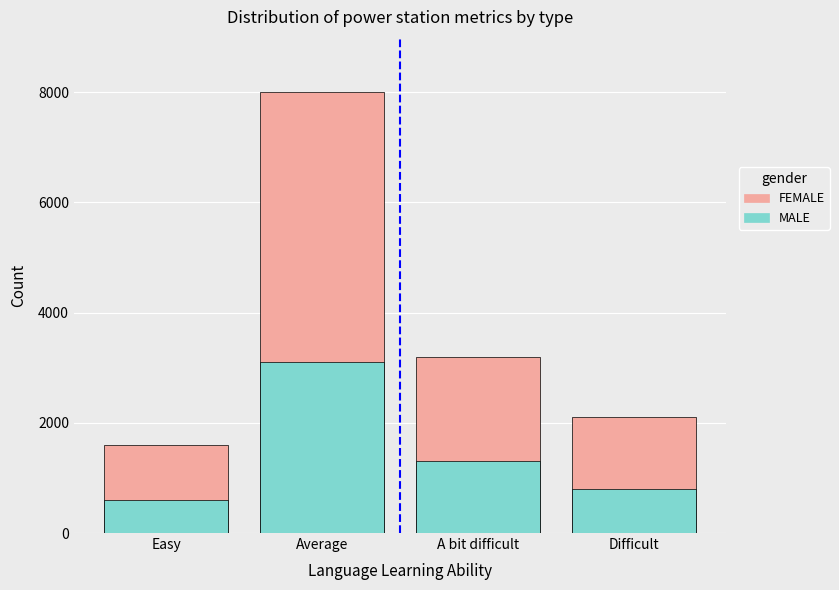

At how many categories does at least one series exceed 5419?

1